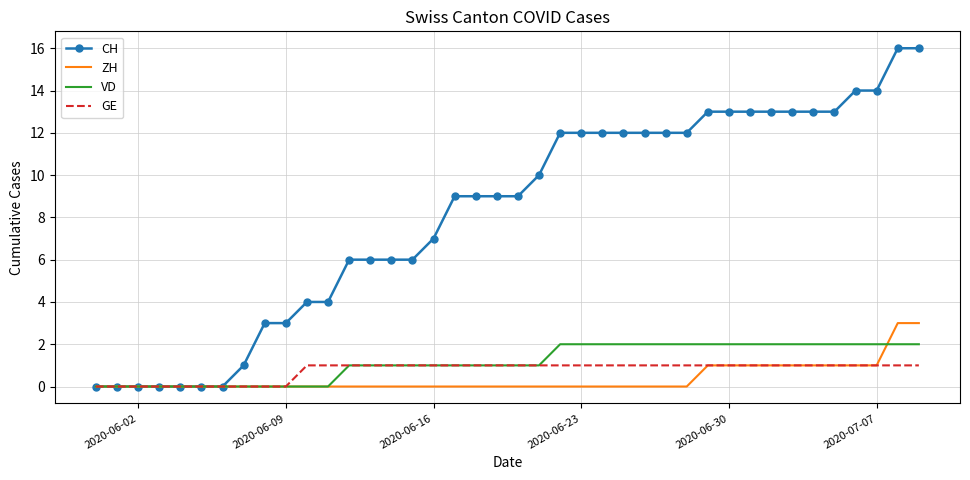

Which series has the widest spread of values?

CH